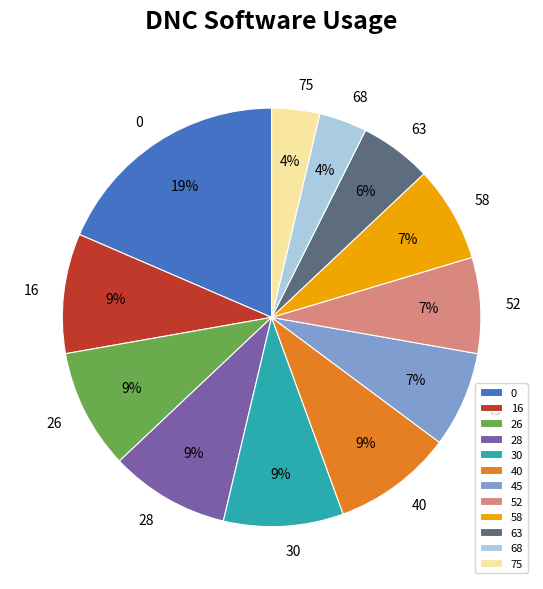

To the nearest percent, what percentage of the pie is 52?

7%